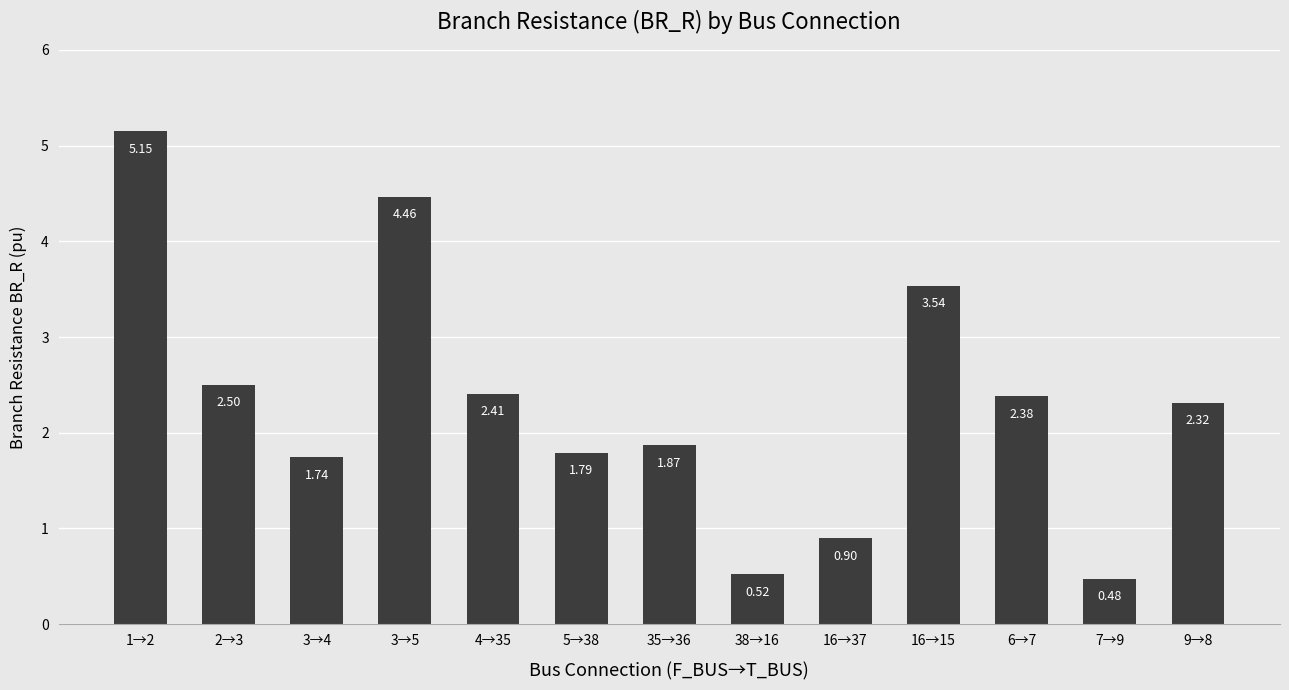

What is the difference between the second highest and second lowest values?

3.9